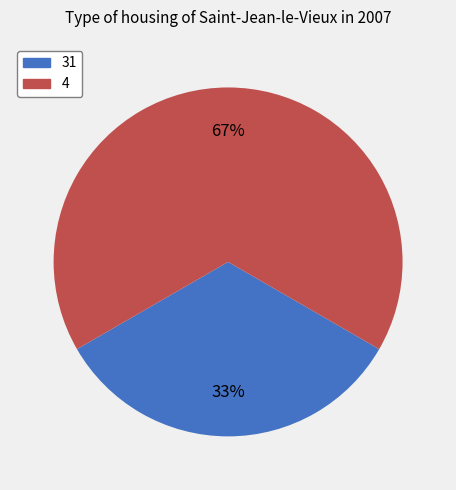

The 4 slice represents 67% of the pie. True or false?

True